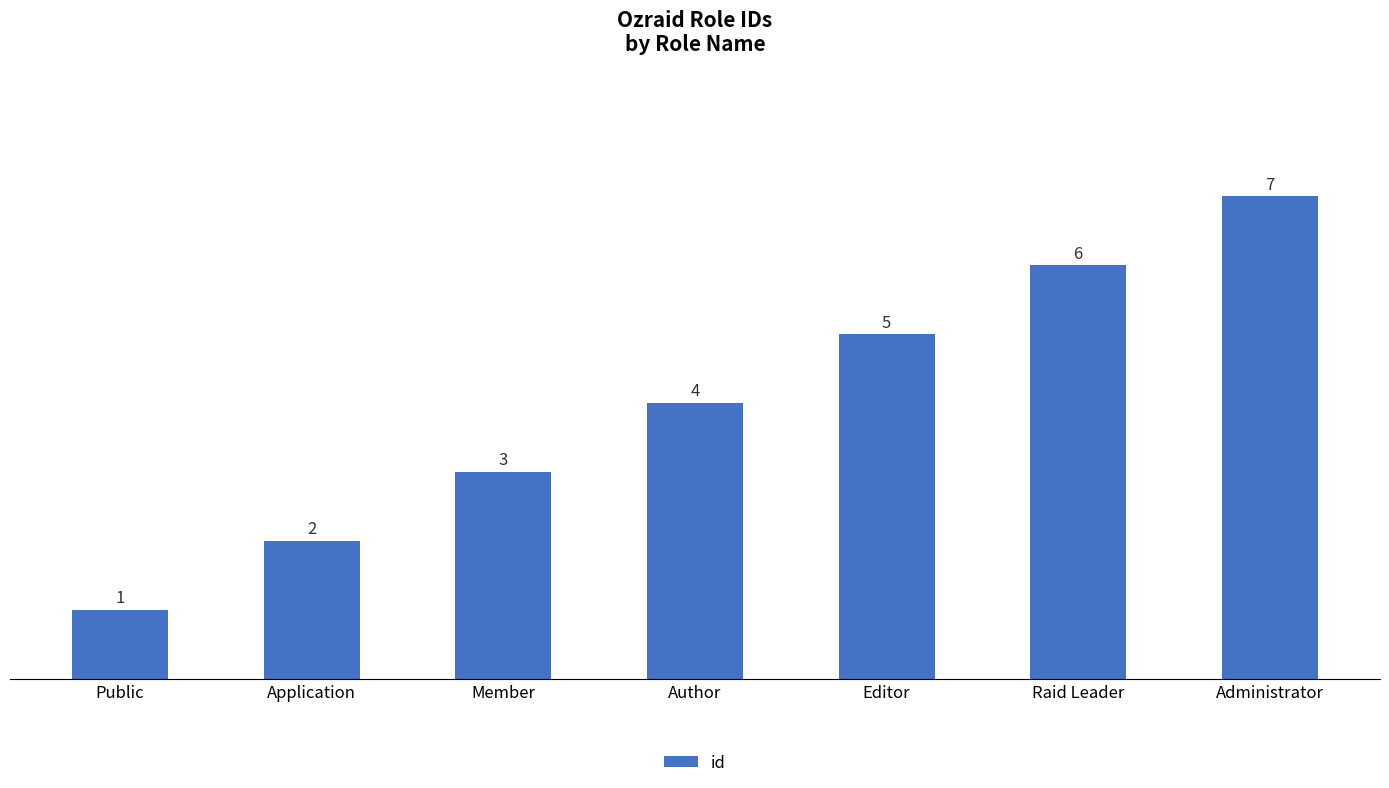

Is it true that the value at Member is 2?

False